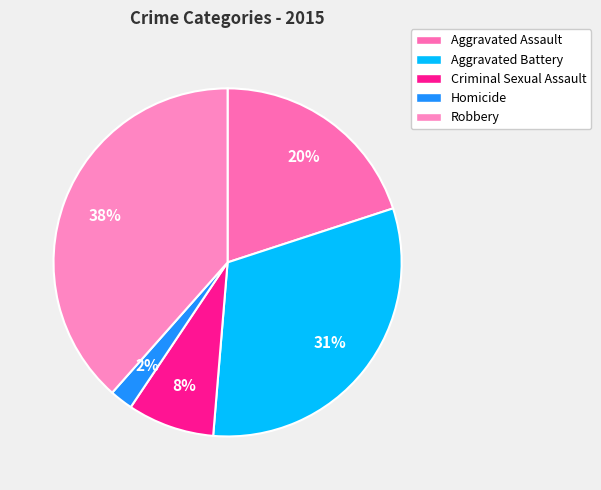

To the nearest percent, what portion does Robbery represent?

38%